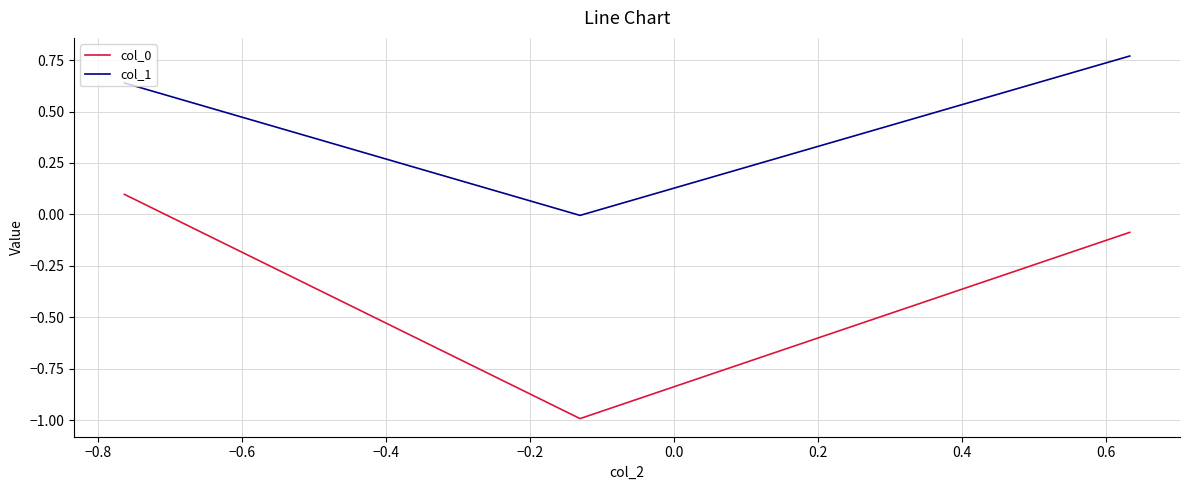

What is the smallest value displayed?

-1.0